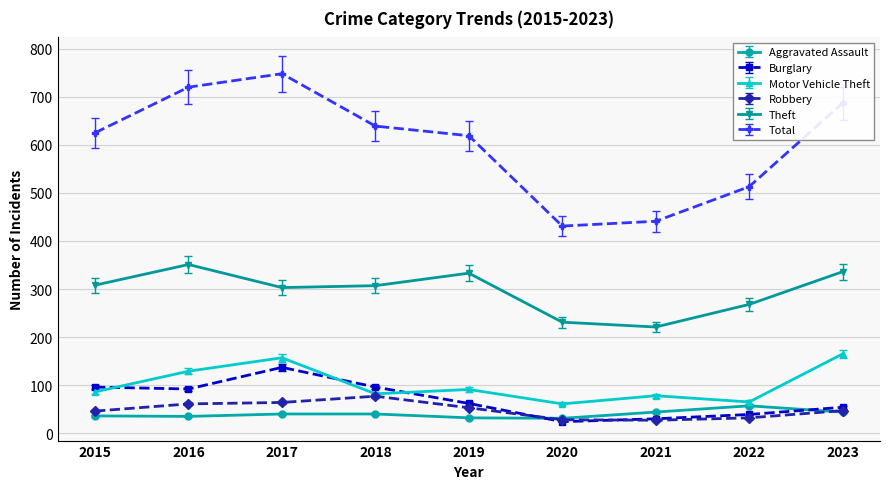

In Theft, how many points are higher than both neighbors (excluding endpoints)?

2